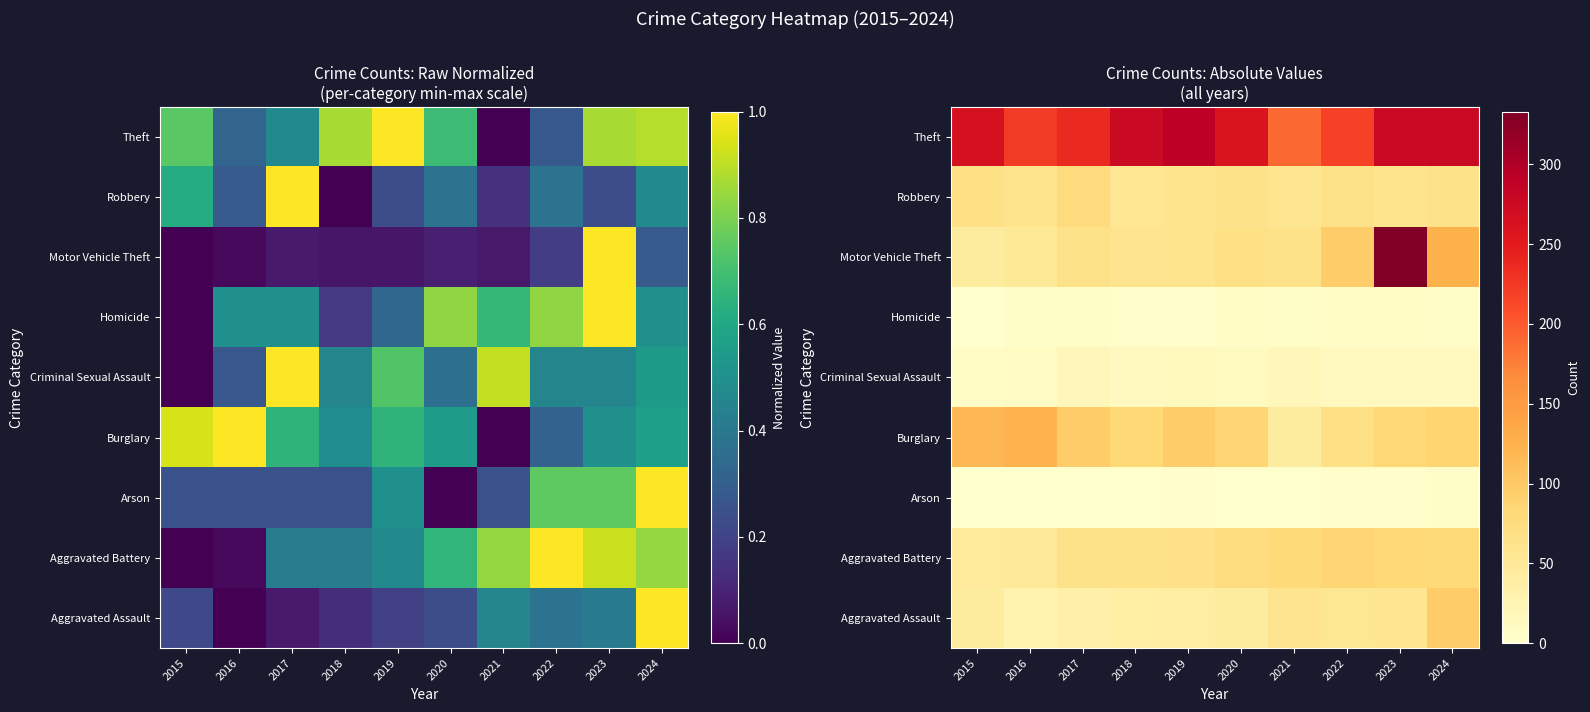

What is the spread (max minus min) of values at 2015?

263